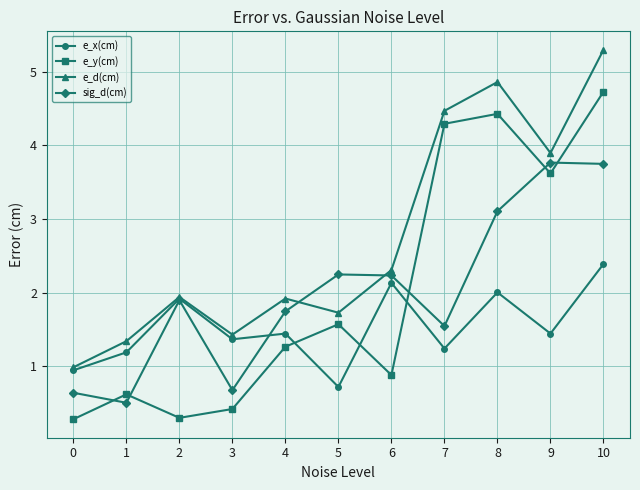

What is the total value across all series at 3?

3.9